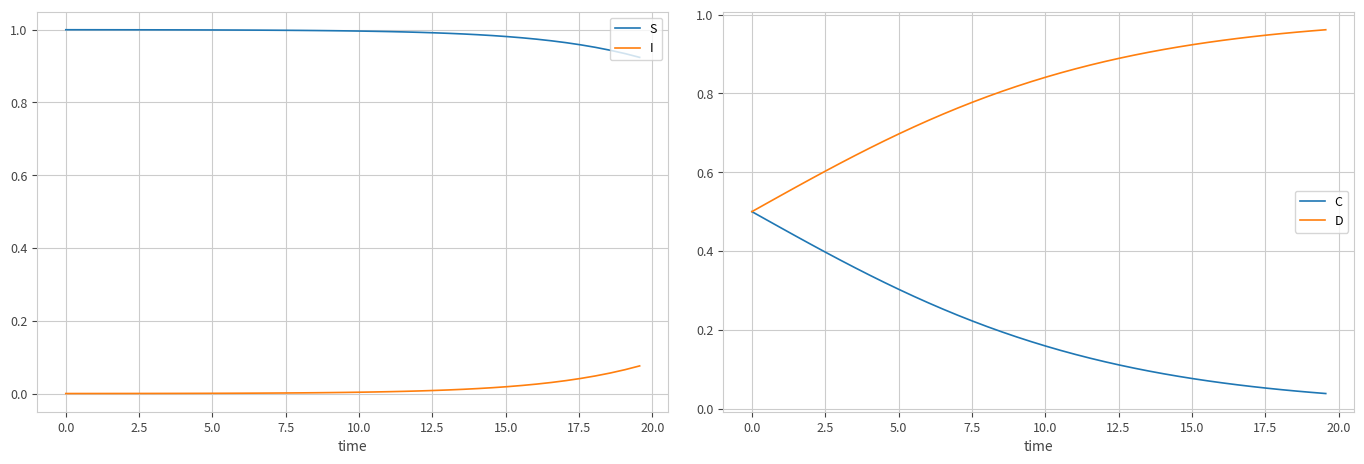

What are all the series names shown in the legend?

S, I, C, D